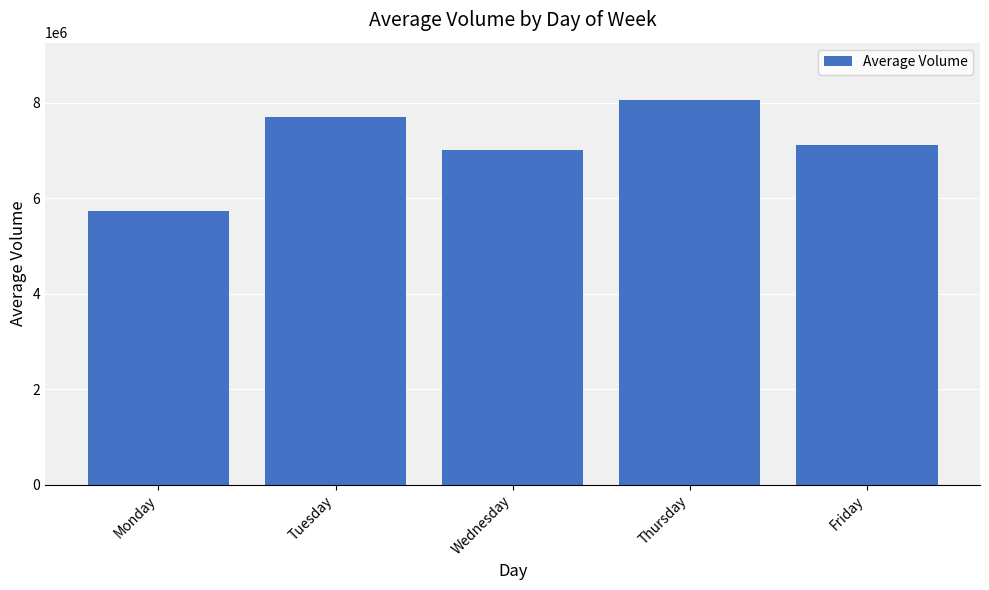

What is the difference between the second highest and minimum values?

1976982